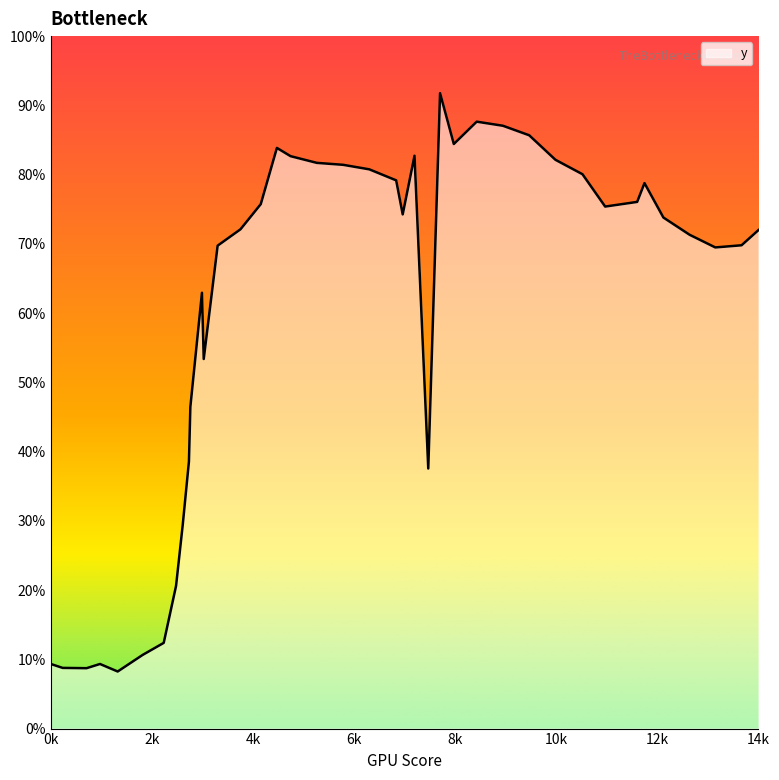

Is this an area chart (filled region under the line)?

Yes